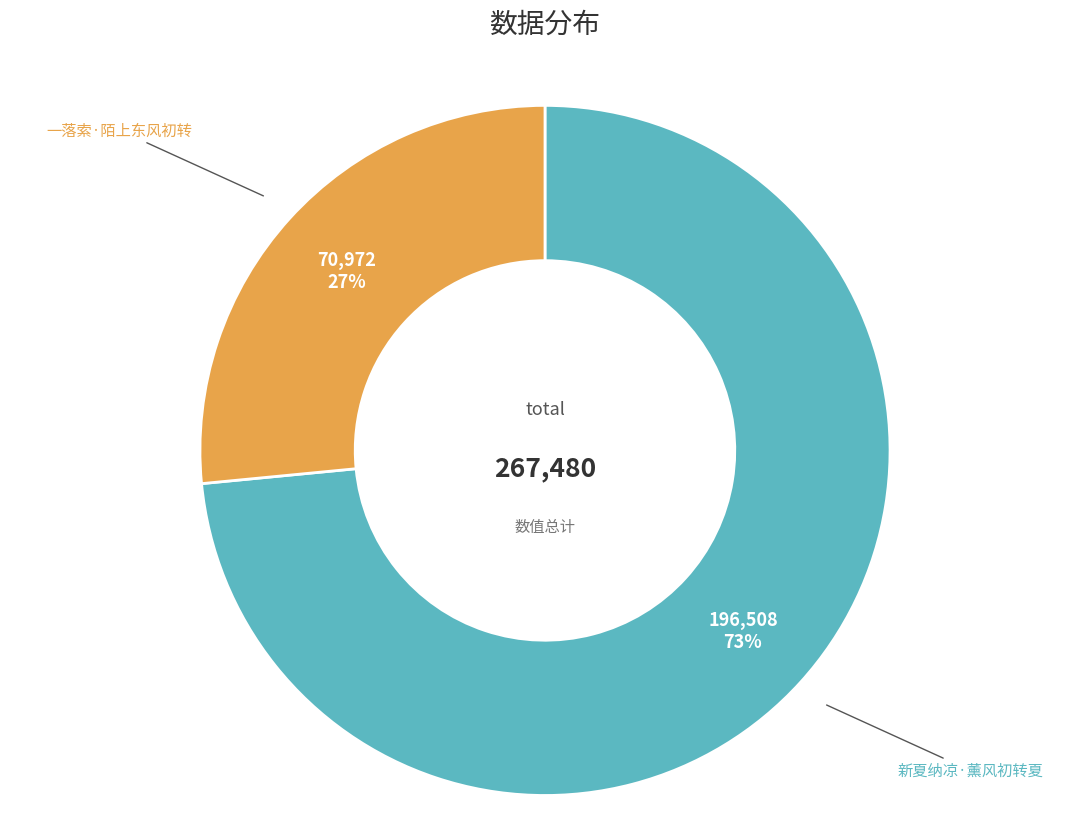

To the nearest percent, what is the average slice percentage?

50%